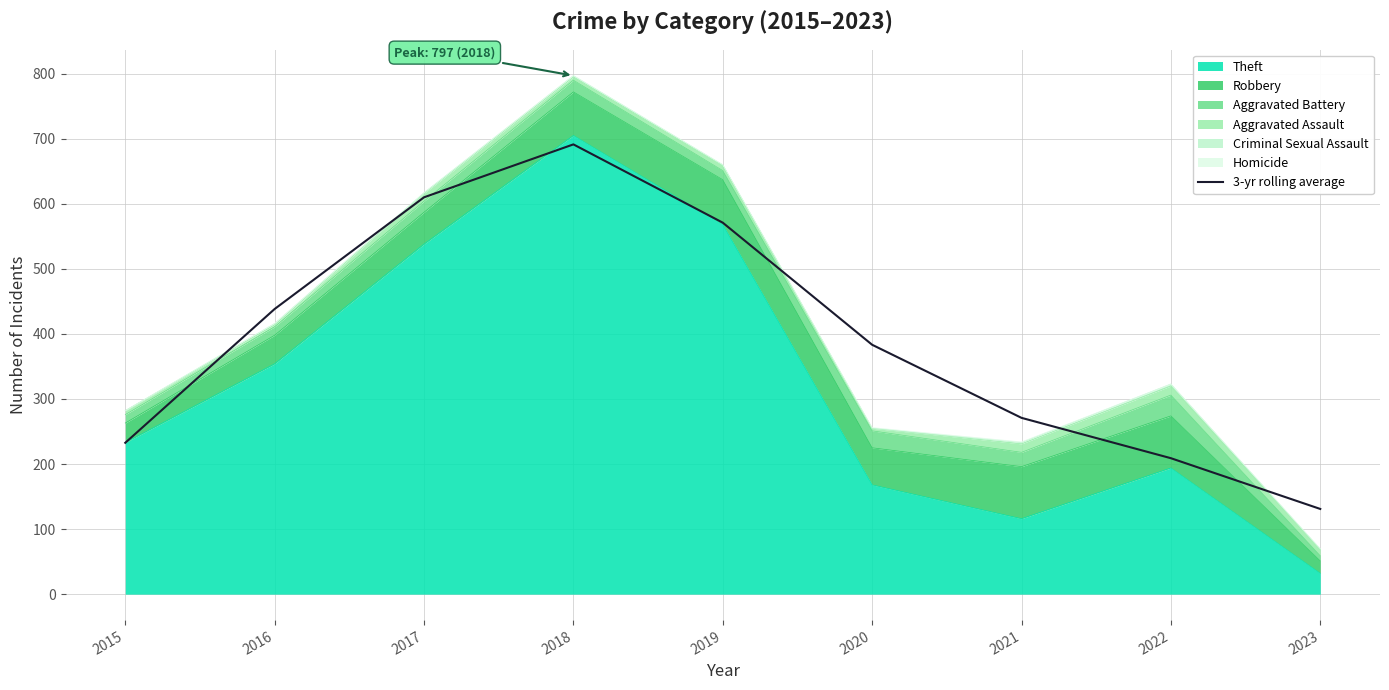

At which category does the data reach its first local peak?

2018